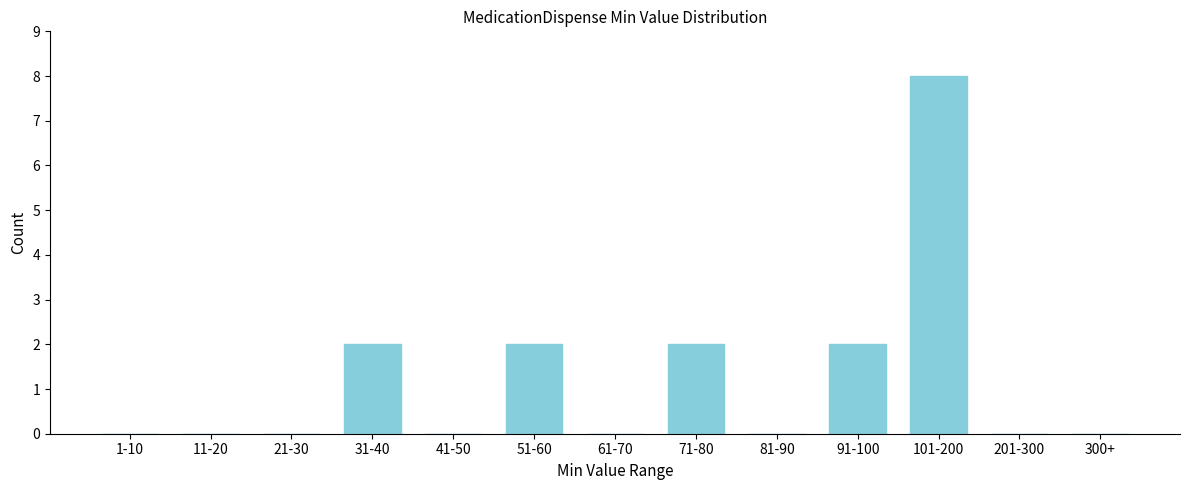

Reading left to right, what are all the values shown in this chart?

1-10=0	11-20=0	21-30=0	31-40=2	41-50=0	51-60=2	61-70=0	71-80=2	81-90=0	91-100=2	101-200=8	201-300=0	300+=0